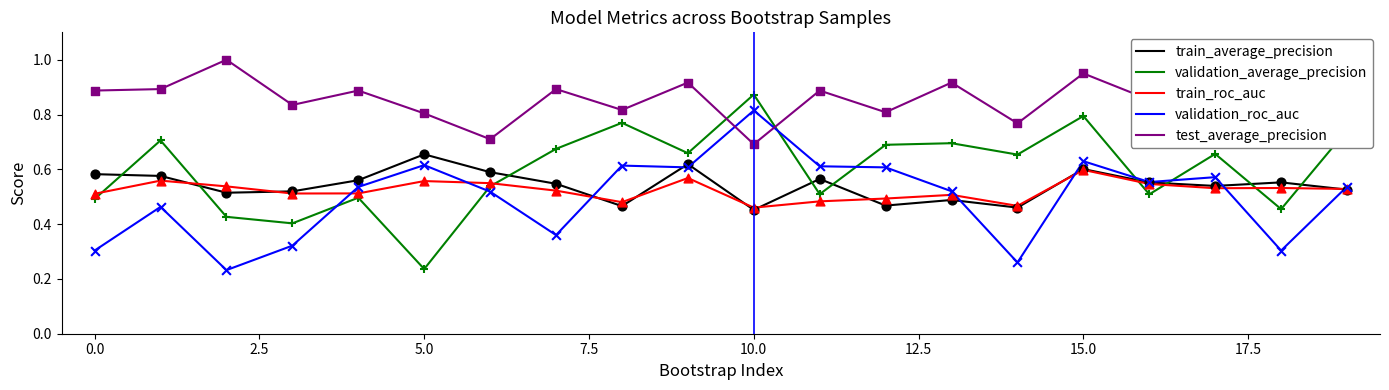

What are all the series names shown in the legend?

train_average_precision, validation_average_precision, train_roc_auc, validation_roc_auc, test_average_precision